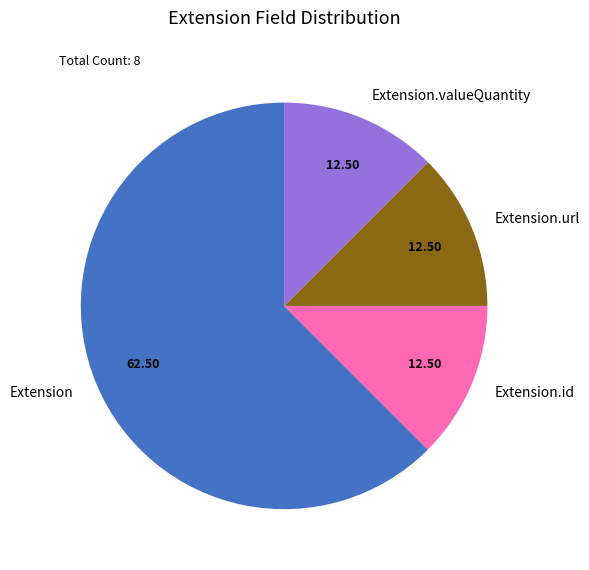

Is there any slice that represents more than half of the pie?

Yes